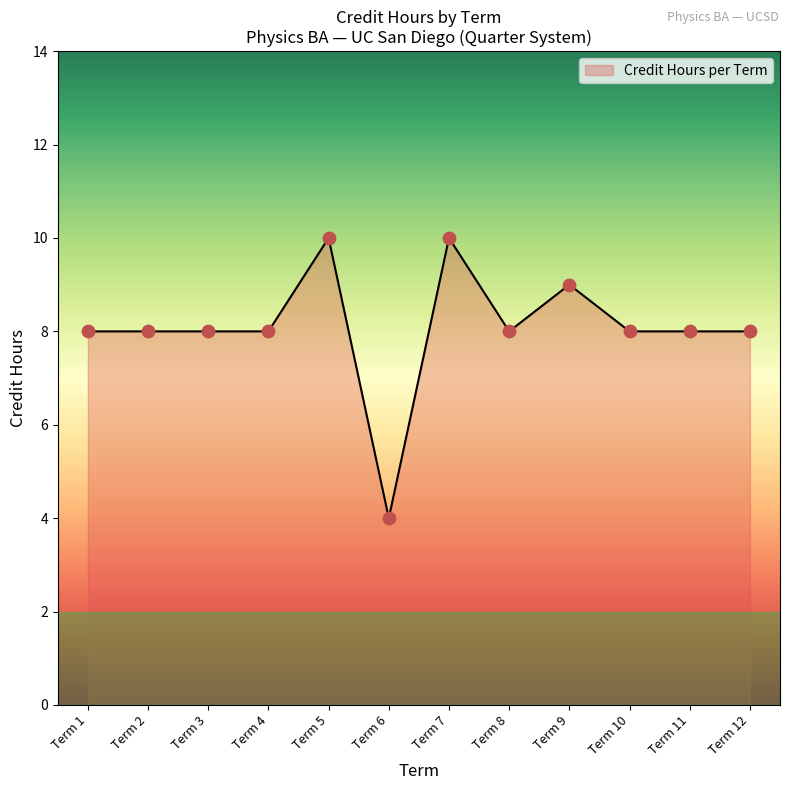

Approximately how many times larger is the value at Term 9 compared to Term 1?

1.1